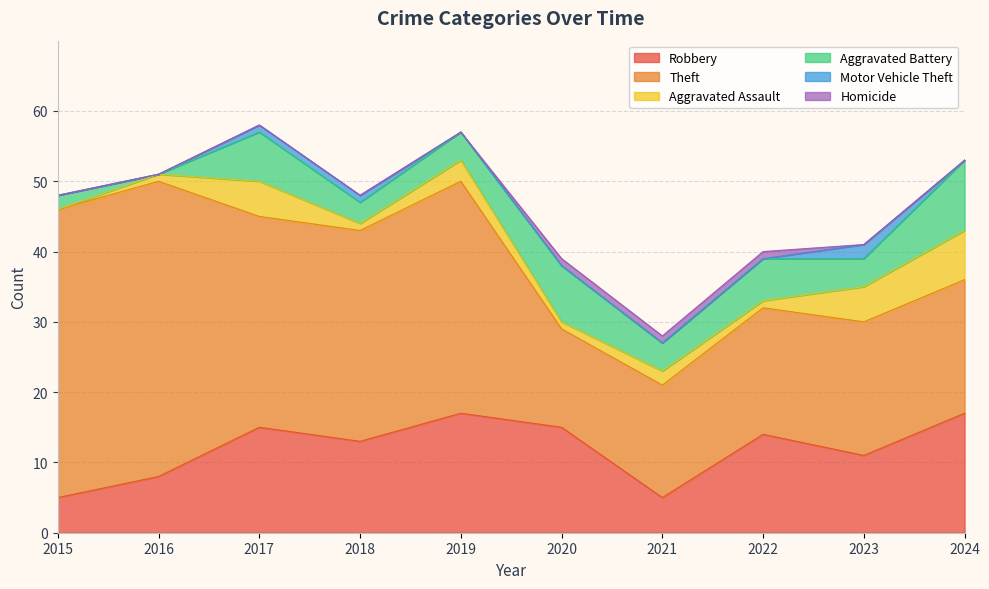

True or false: Homicide and Robbery cross at least once.

False